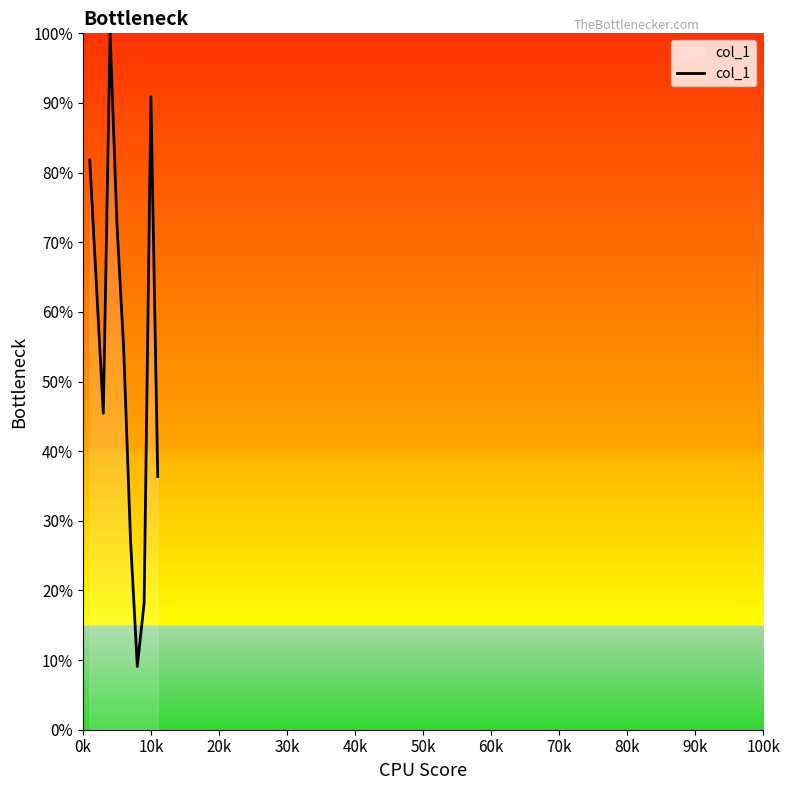

What is the sum of all values?

600.0